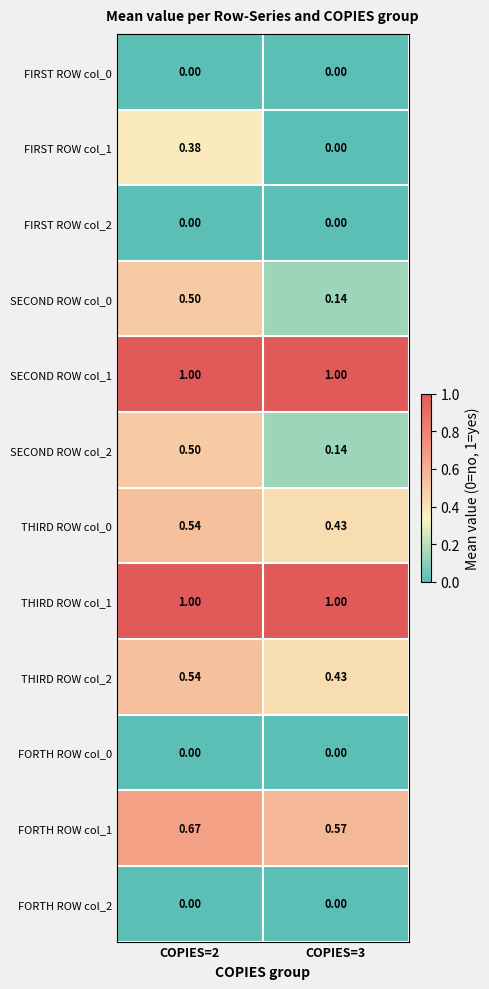

Is the value of FIRST ROW col_1 at COPIES=3 greater than the value of THIRD ROW col_1 at COPIES=2?

No